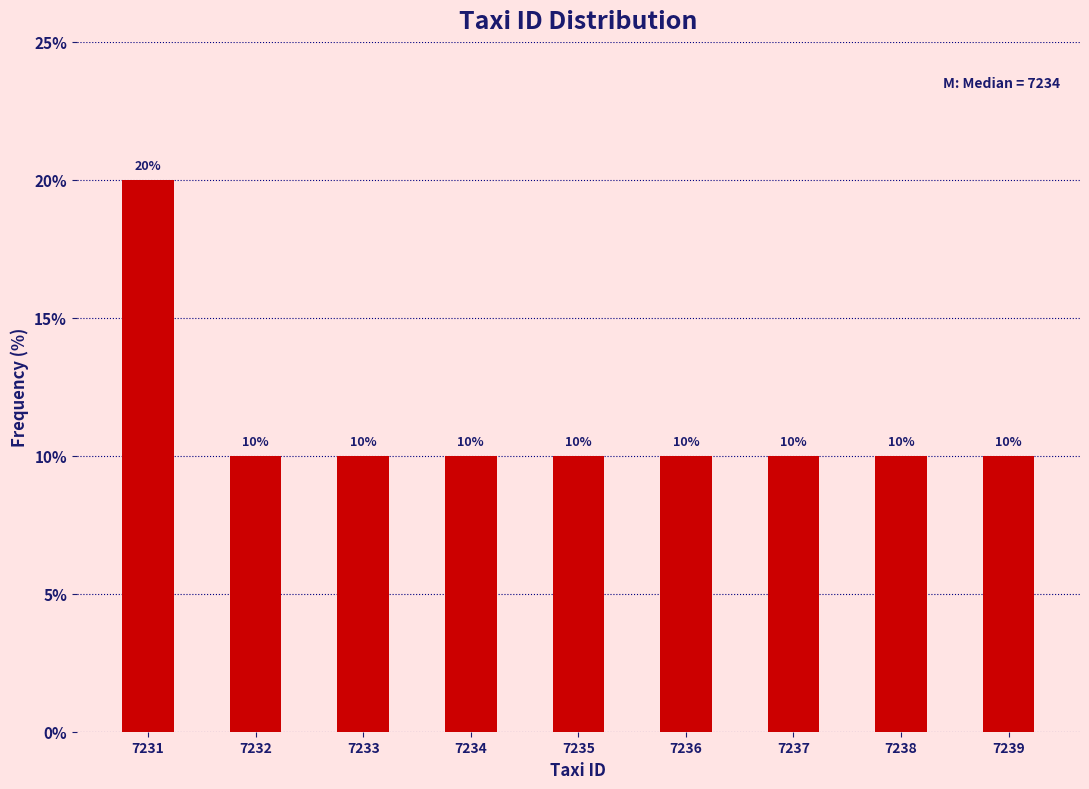

Reading left to right, list all the values displayed in this chart.

20	10	10	10	10	10	10	10	10